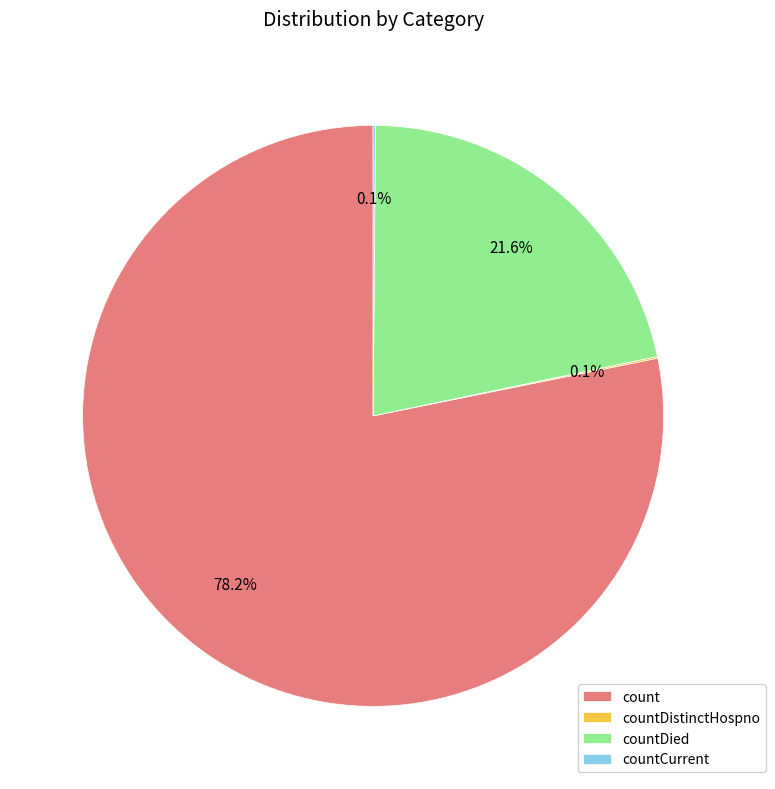

Which slice is the largest?

count